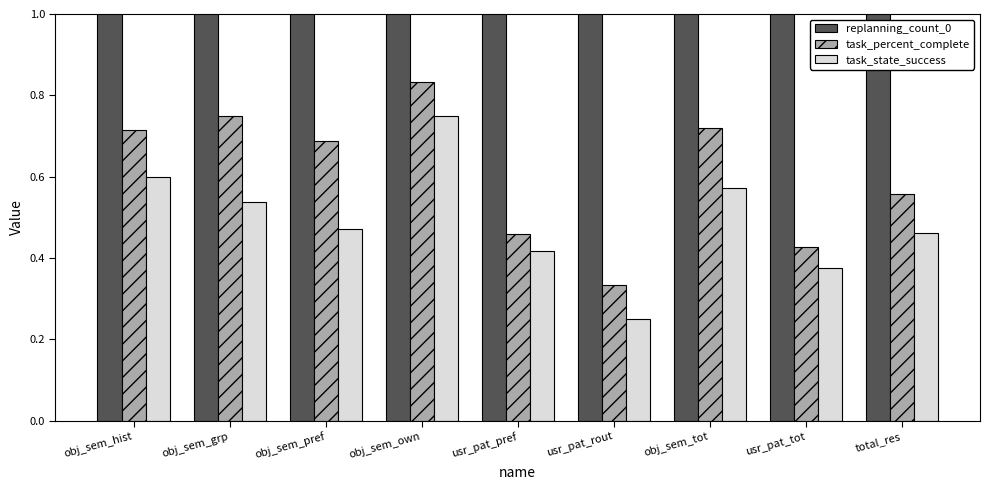

Between usr_pat_rout and total_res, which series saw the biggest shift?

replanning_count_0